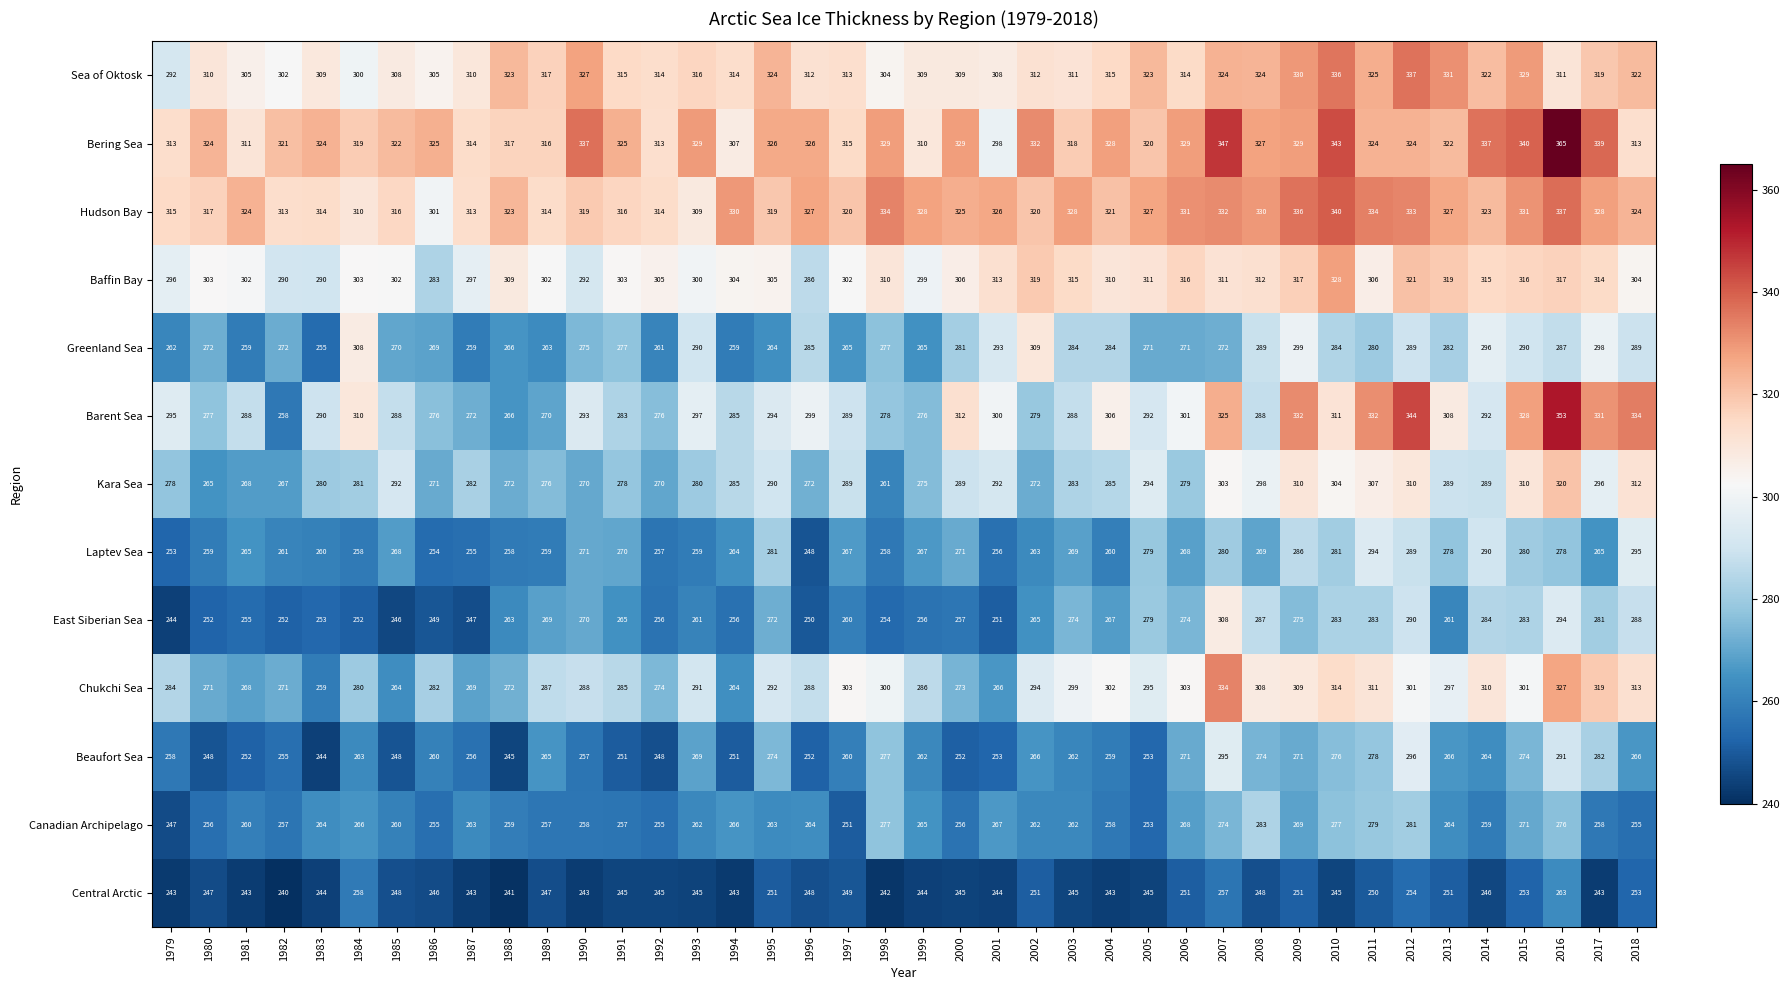

What is the total value across all series at 1989?

3642